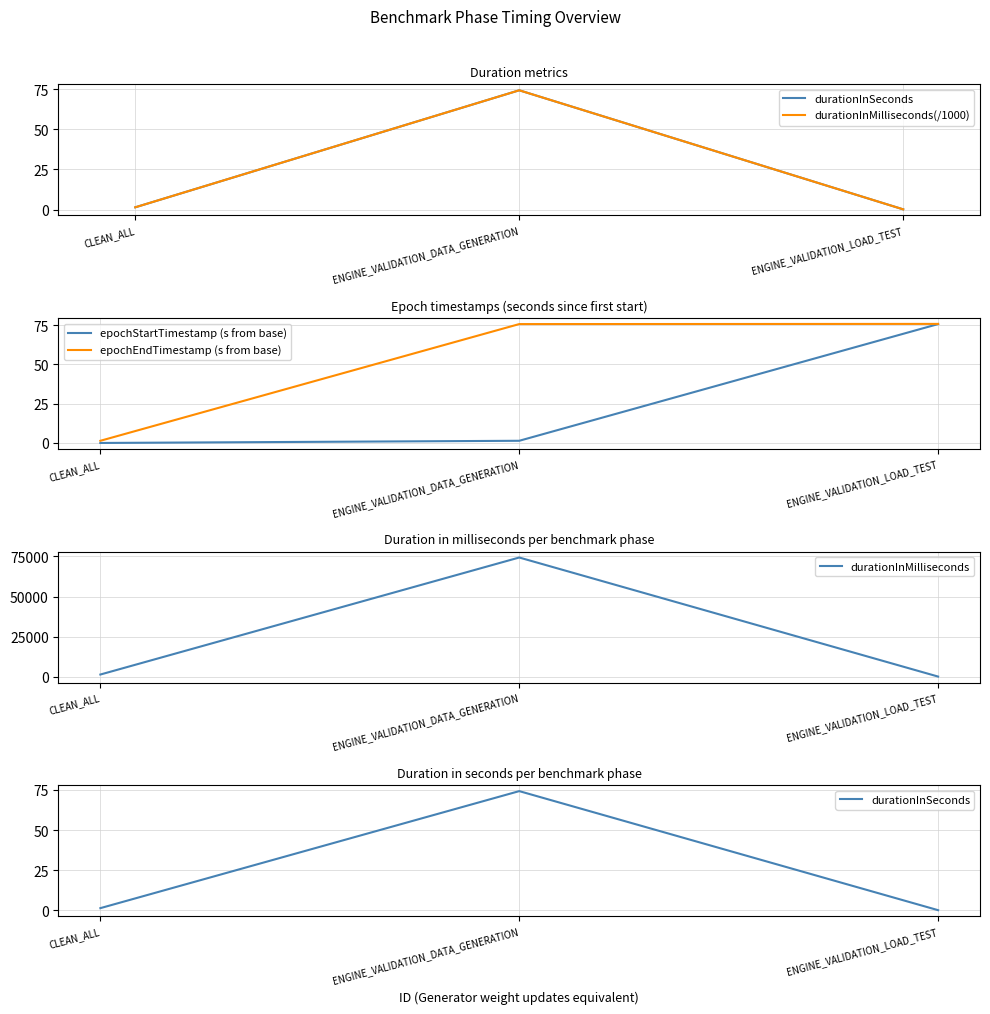

Between CLEAN_ALL and ENGINE_VALIDATION_DATA_GENERATION, which series saw the biggest shift?

durationInMilliseconds